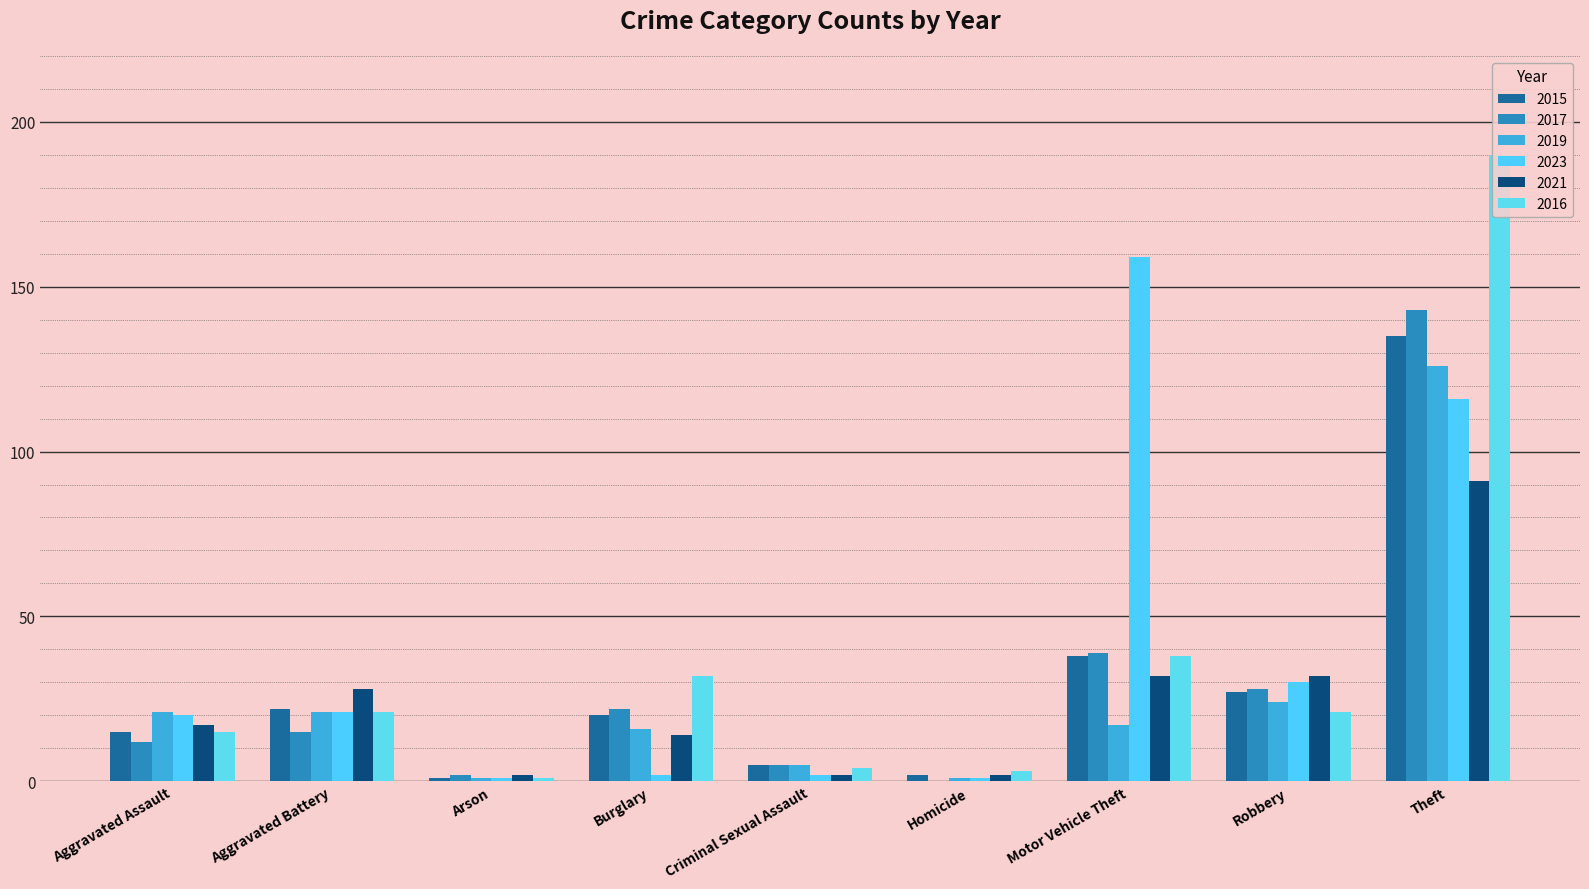

What is the minimum value for 2023?

1